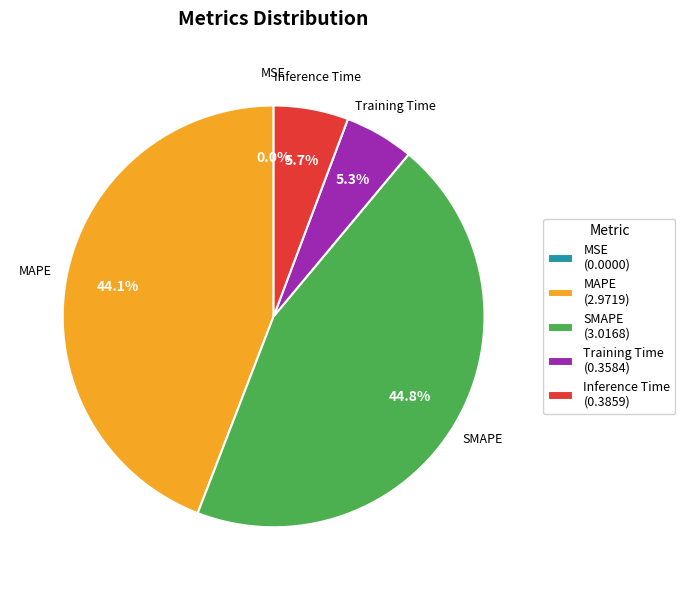

What percentage is the SMAPE slice, to the nearest percent?

45%